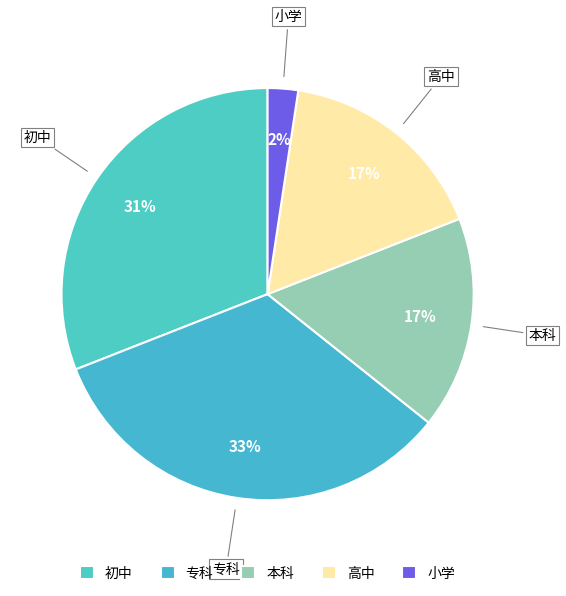

Count the number of slices in the pie.

5